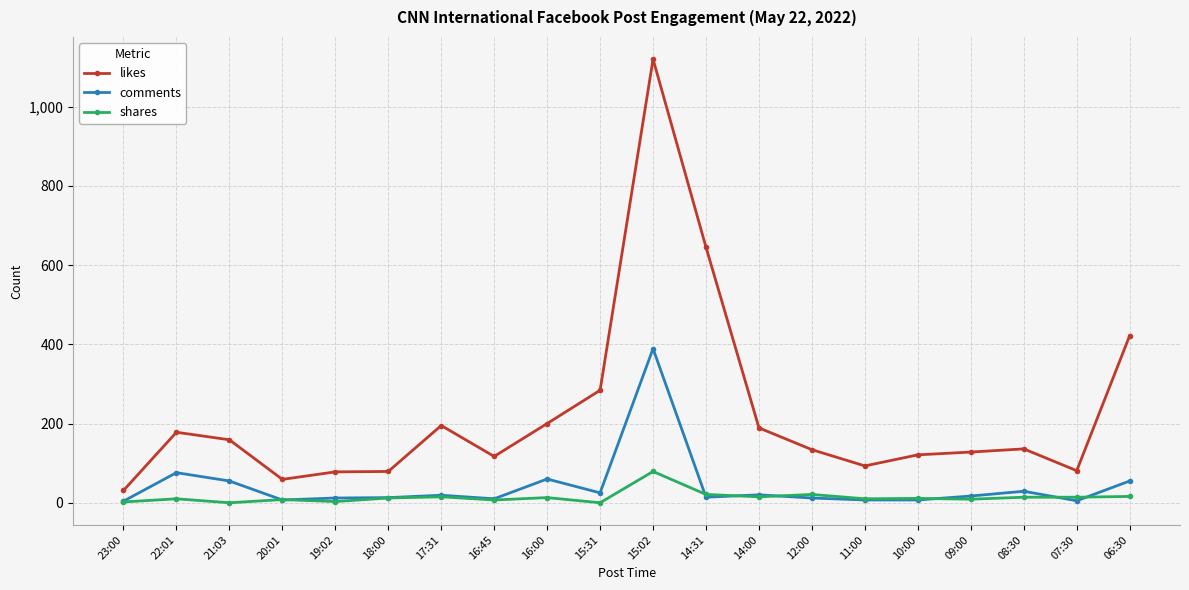

Which series has the largest range (max minus min)?

likes